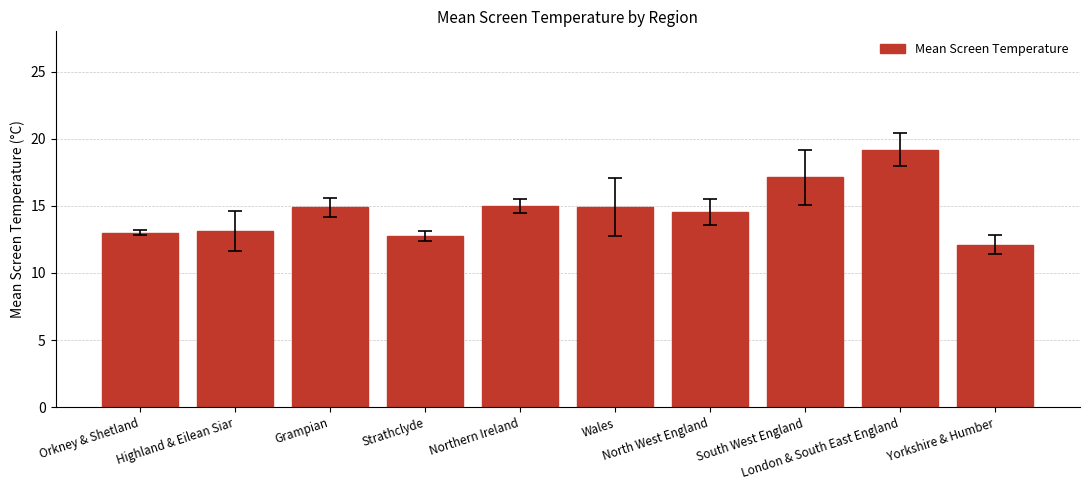

At which category does the chart reach its minimum across all series?

Yorkshire & Humber